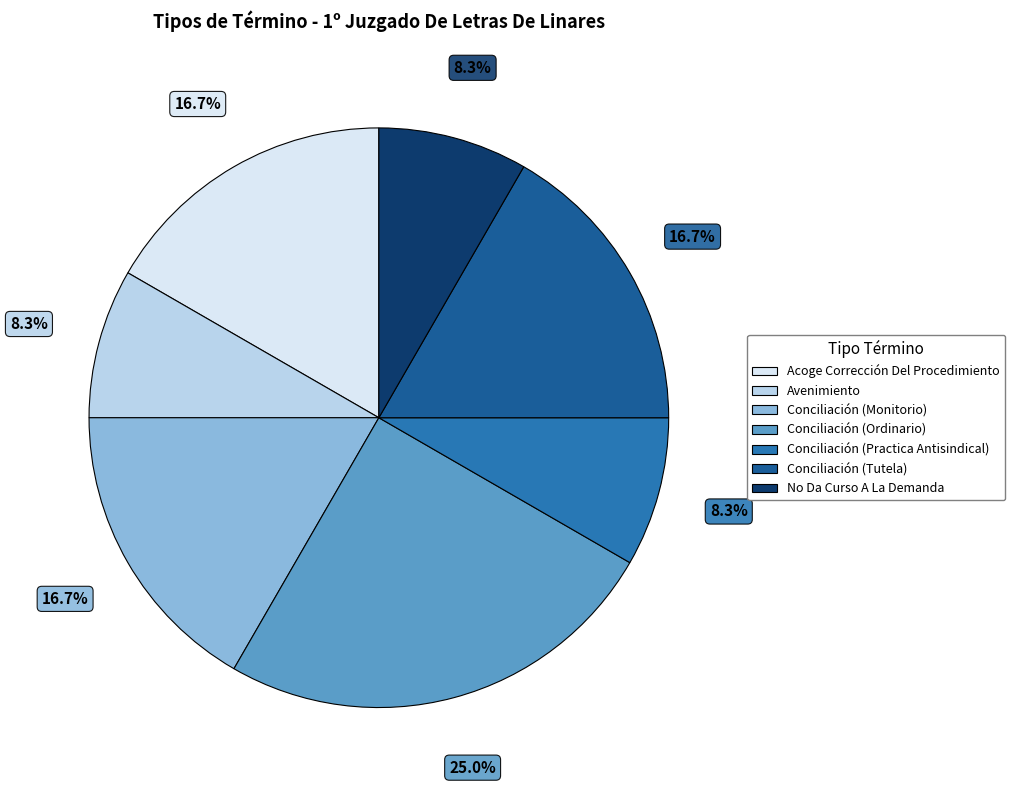

To the nearest percent, what percentage of the pie is Conciliación (Ordinario)?

25%